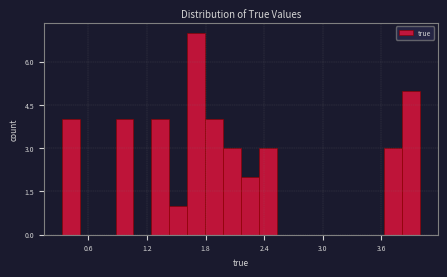

Read against the x-axis, roughly where is the centre of the tallest bar?

1.7